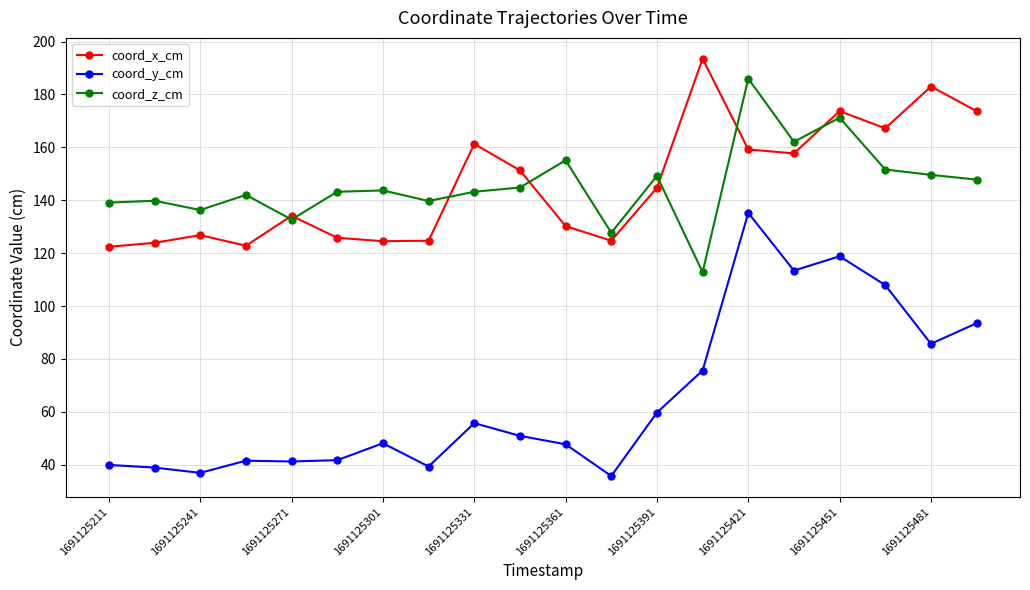

Count the number of data series in this chart.

3